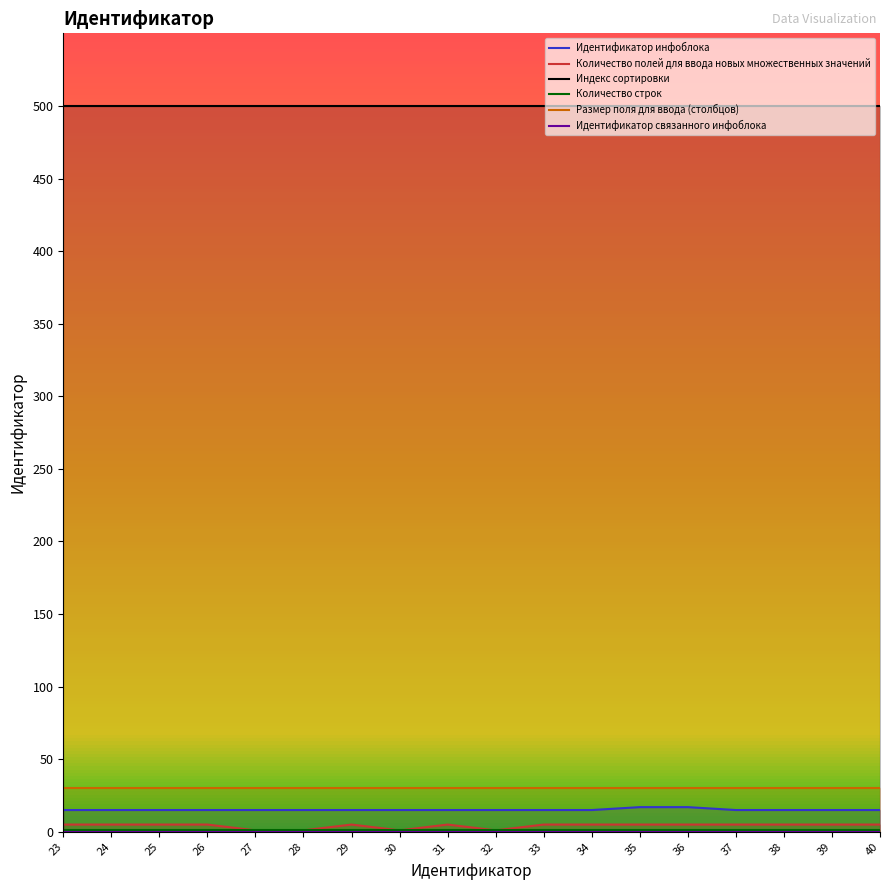

How many lines are shown in the chart?

6